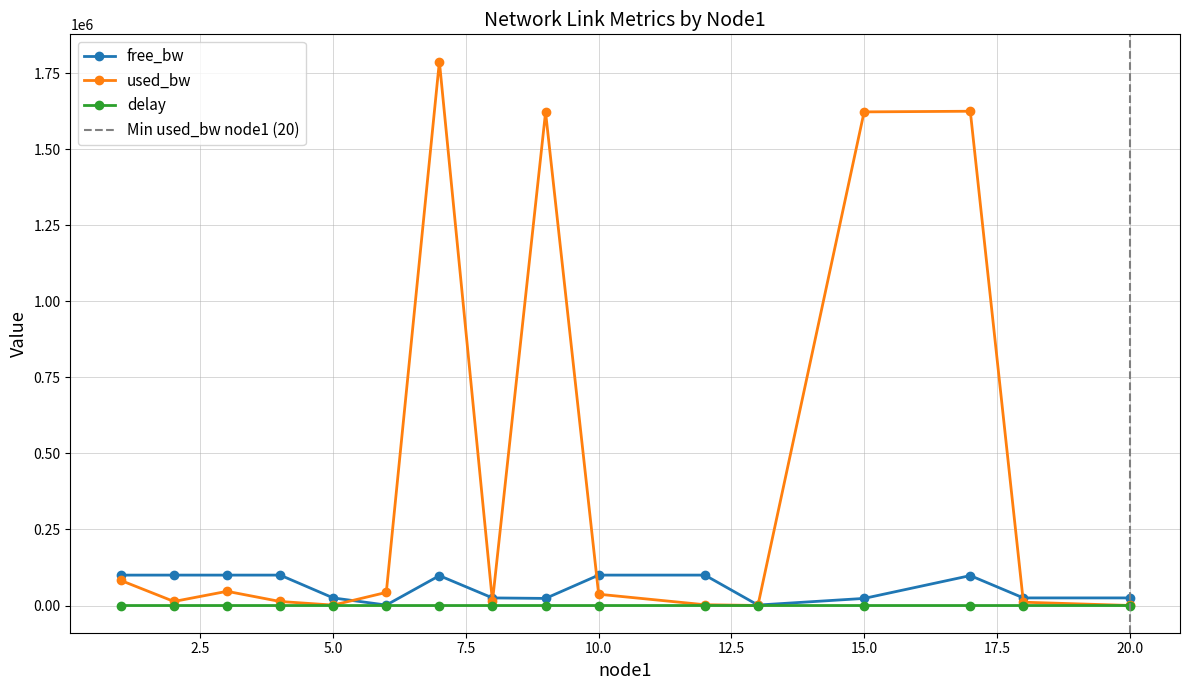

True or false: delay and used_bw cross at least once.

False